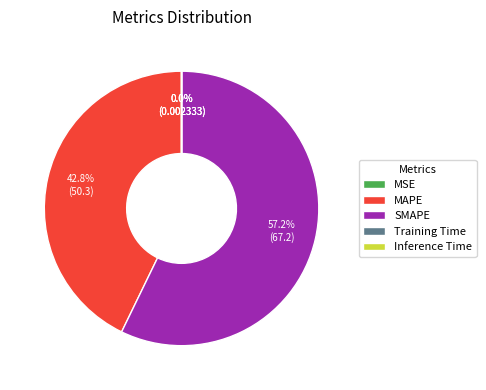

What percentage do SMAPE and MAPE together represent?

100.0%